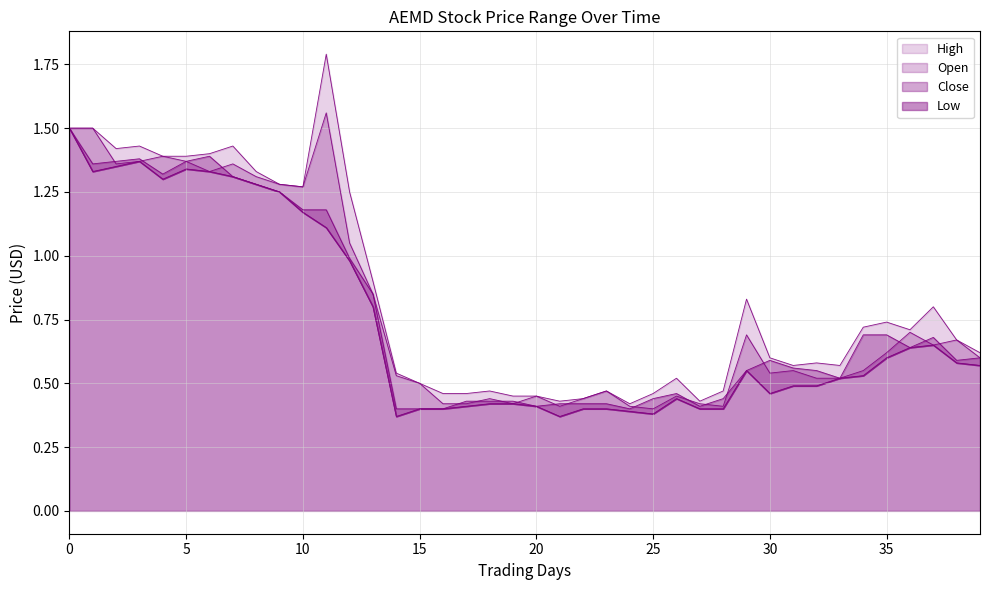

Reading left to right, what are all the values shown in this chart?

High: 1.5	1.5	1.4	1.4	1.4	1.4	1.4	1.4	1.3	1.3	1.3	1.8	1.2	0.9	0.5	0.5	0.5	0.5	0.5	0.5	0.5	0.4	0.4	0.5	0.4	0.5	0.5	0.4	0.5	0.8	0.6	0.6	0.6	0.6	0.7	0.7	0.7	0.8	0.7	0.6
Open: 1.5	1.5	1.4	1.4	1.4	1.4	1.3	1.4	1.3	1.3	1.3	1.6	1.1	0.8	0.5	0.5	0.4	0.4	0.4	0.4	0.5	0.4	0.4	0.5	0.4	0.4	0.5	0.4	0.4	0.7	0.5	0.6	0.5	0.5	0.6	0.6	0.7	0.7	0.7	0.6
Close: 1.5	1.4	1.4	1.4	1.3	1.4	1.4	1.3	1.3	1.2	1.2	1.2	1.0	0.8	0.4	0.4	0.4	0.4	0.4	0.4	0.4	0.4	0.4	0.4	0.4	0.4	0.5	0.4	0.4	0.6	0.6	0.6	0.6	0.5	0.7	0.7	0.6	0.7	0.6	0.6
Low: 1.5	1.3	1.4	1.4	1.3	1.3	1.3	1.3	1.3	1.2	1.2	1.1	1.0	0.8	0.4	0.4	0.4	0.4	0.4	0.4	0.4	0.4	0.4	0.4	0.4	0.4	0.4	0.4	0.4	0.6	0.5	0.5	0.5	0.5	0.5	0.6	0.6	0.7	0.6	0.6